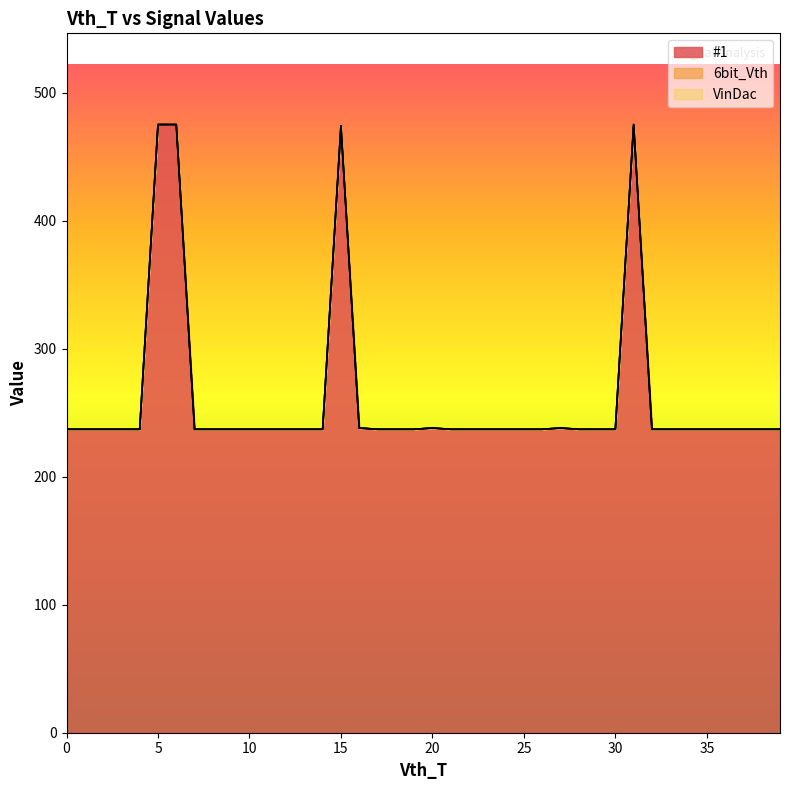

What are all the series names shown in the legend?

#1, 6bit_Vth, VinDac